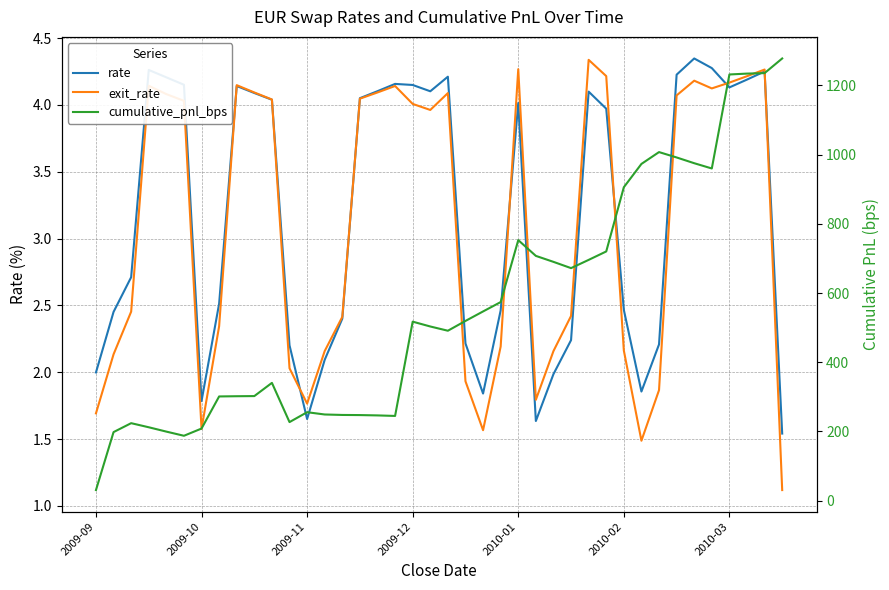

Between which two adjacent categories do rate and exit_rate first intersect?

7 and 8